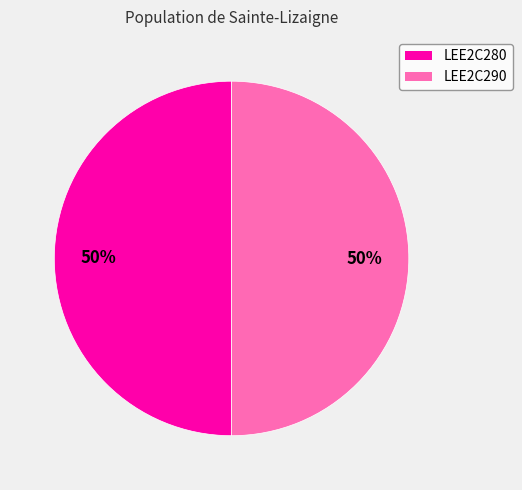

What is the ratio of the value at LEE2C290 to the value at LEE2C280?

1.0